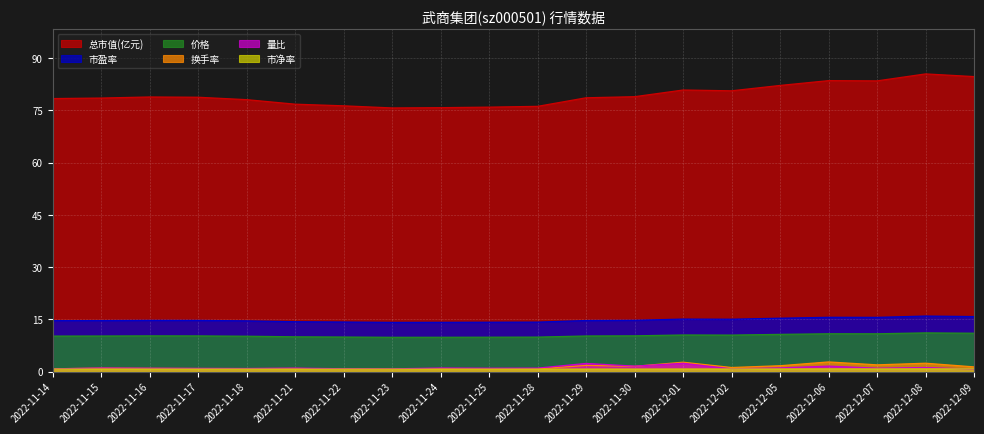

Reading left to right, extract all data points from this chart.

价格: 10.2	10.2	10.2	10.2	10.2	10.0	9.9	9.8	9.8	9.9	9.9	10.2	10.3	10.5	10.5	10.7	10.9	10.8	11.1	11.0
总市值(亿元): 78.4	78.5	78.8	78.7	78.0	76.8	76.3	75.7	75.8	75.9	76.1	78.6	78.9	80.8	80.6	82.1	83.5	83.4	85.4	84.7
量比: 0.8	1.0	1.0	0.9	0.9	1.0	0.8	0.8	1.0	1.0	1.0	2.3	1.6	2.4	0.8	1.1	1.6	1.0	1.2	0.7
换手率: 0.8	1.0	0.9	0.9	0.8	0.9	0.7	0.7	0.8	0.8	0.8	1.8	1.5	2.7	1.2	1.7	2.8	1.9	2.4	1.4
市盈率: 14.6	14.6	14.7	14.7	14.6	14.3	14.2	14.1	14.1	14.2	14.2	14.7	14.7	15.1	15.0	15.3	15.6	15.6	15.9	15.8
市净率: 0.7	0.7	0.7	0.7	0.7	0.7	0.7	0.7	0.7	0.7	0.7	0.7	0.7	0.7	0.7	0.8	0.8	0.8	0.8	0.8